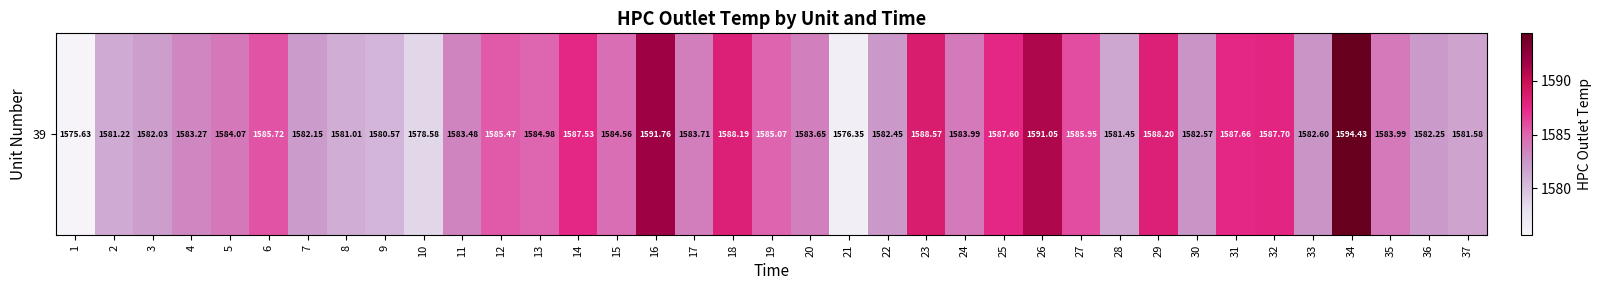

What is the sum of the values at 5 and 27?

3170.0